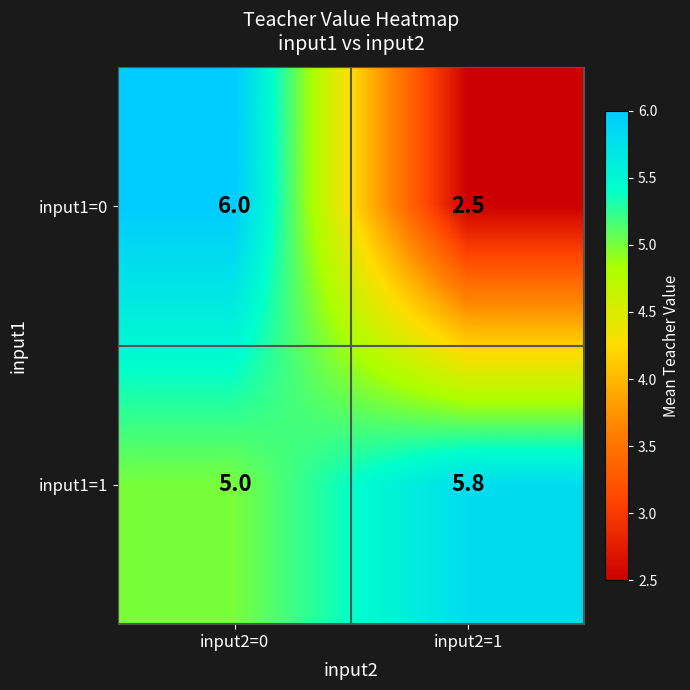

What is the sum of the input1=1 values at input2=0 and input2=1?

10.8